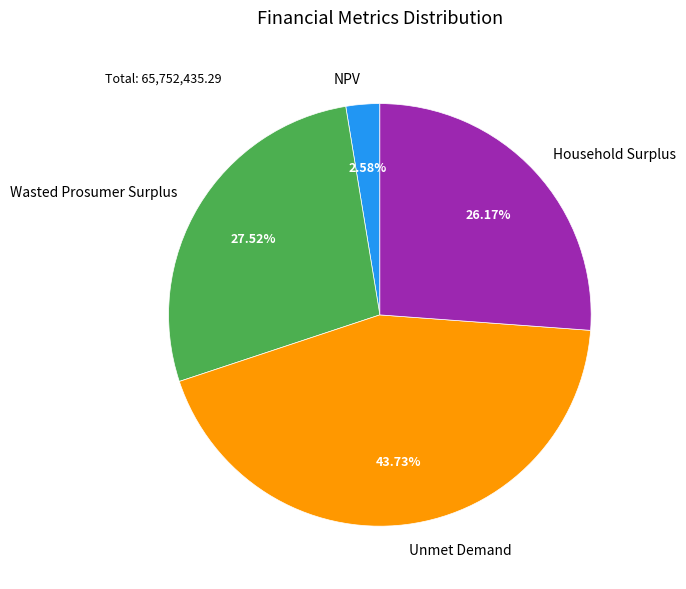

True or false: Wasted Prosumer Surplus accounts for 37% of the total.

False